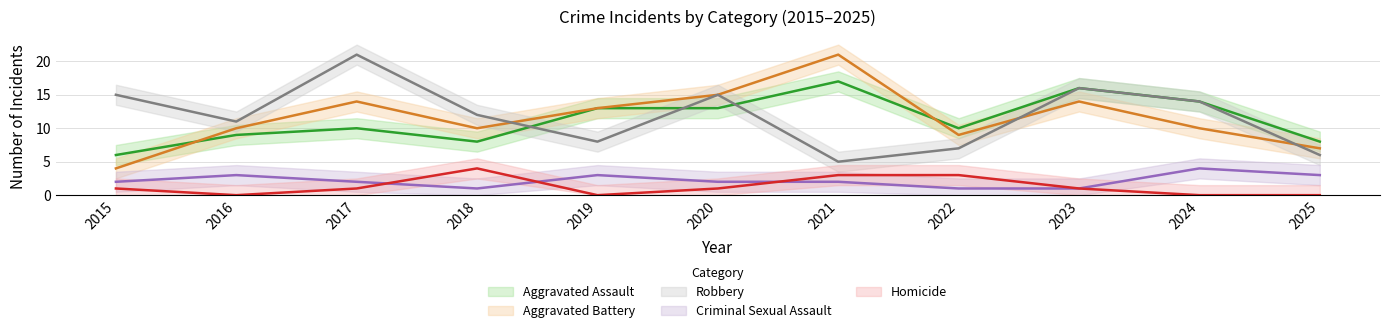

What is the difference between the maximum and minimum values in the Robbery series?

16